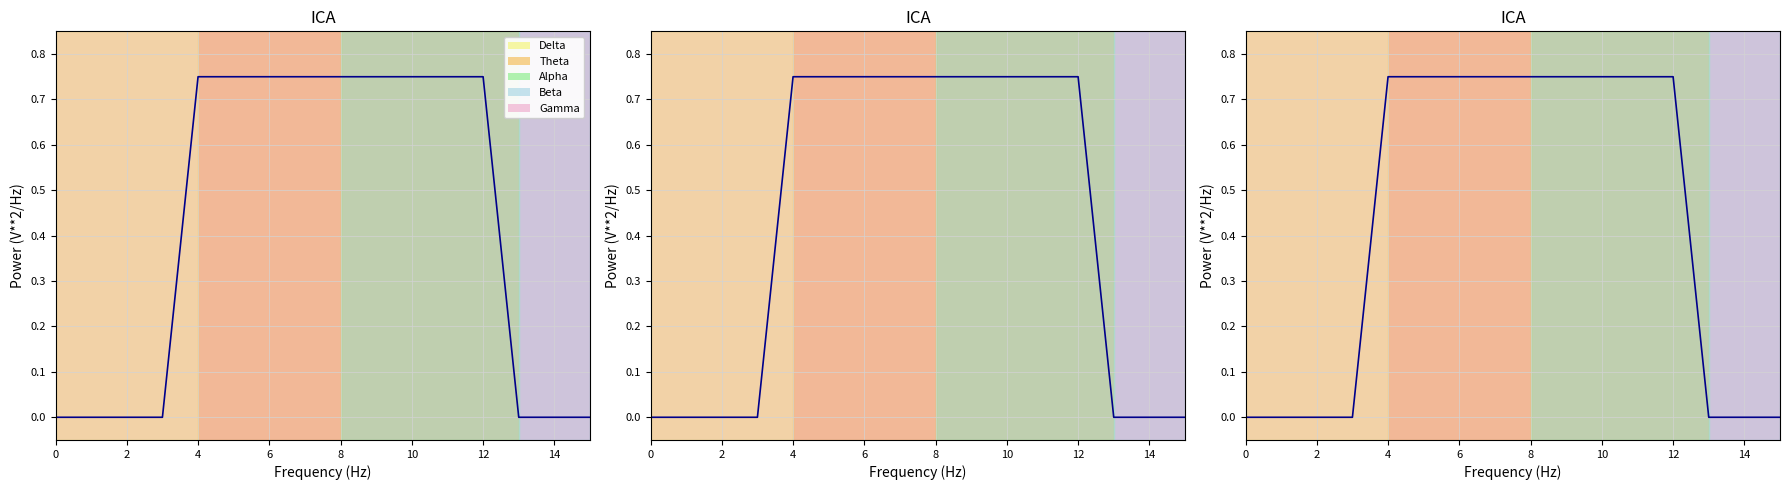

How many lines are shown in the chart?

1